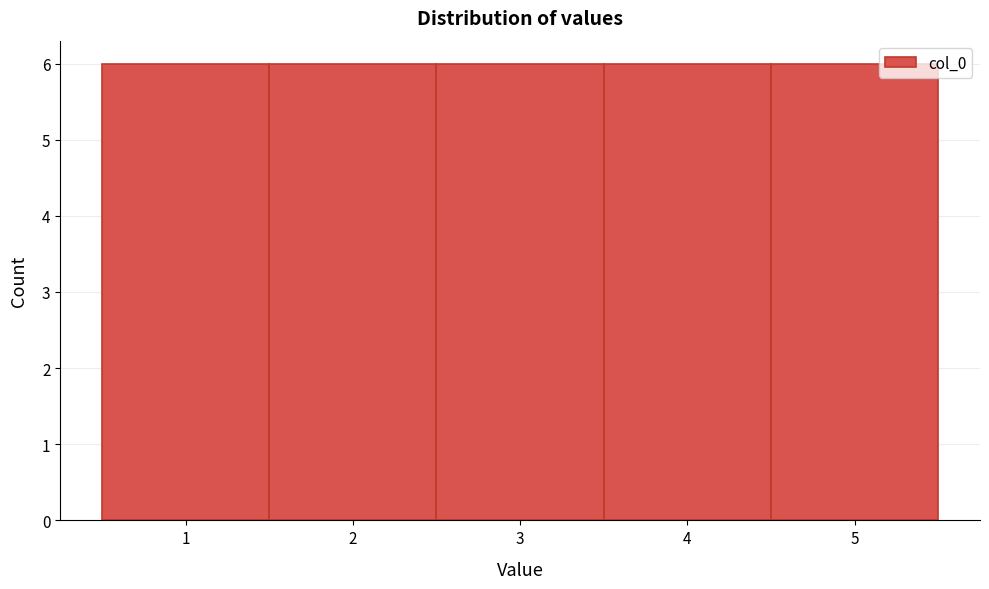

Reading left to right, transcribe this chart: for each bar, give the range it covers on the x-axis and its height. The values are not printed on the chart, so give them approximately, as read against the axis.

0.5 to 1.5: 6
1.5 to 2.5: 6
2.5 to 3.5: 6
3.5 to 4.5: 6
4.5 to 5.5: 6